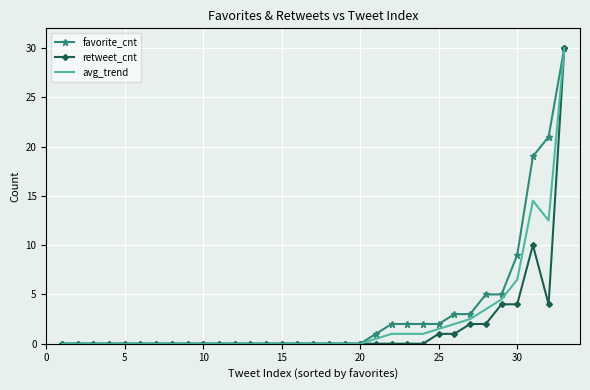

Count the number of data series in this chart.

3